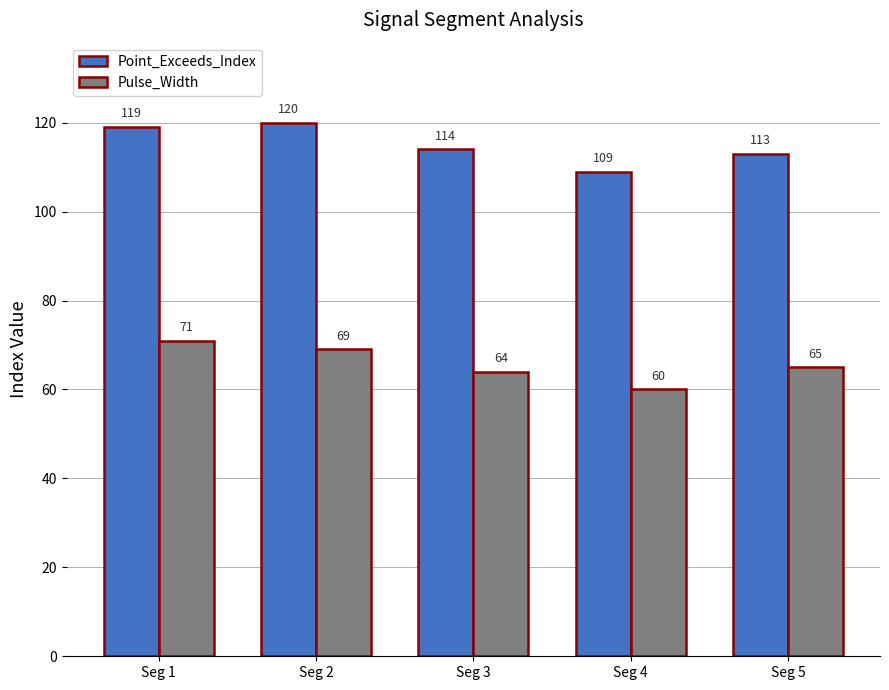

Reading left to right, transcribe all the data shown in this chart.

Point_Exceeds_Index: Seg 1=119	Seg 2=120	Seg 3=114	Seg 4=109	Seg 5=113
Pulse_Width: Seg 1=71	Seg 2=69	Seg 3=64	Seg 4=60	Seg 5=65